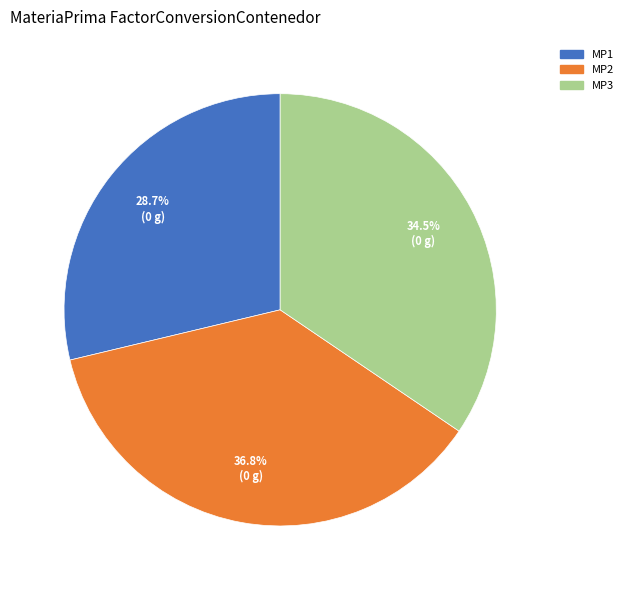

The MP2 slice represents 37% of the pie. True or false?

True